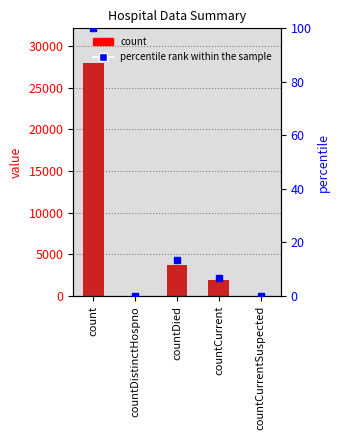

Which series contains the highest Y value?

count